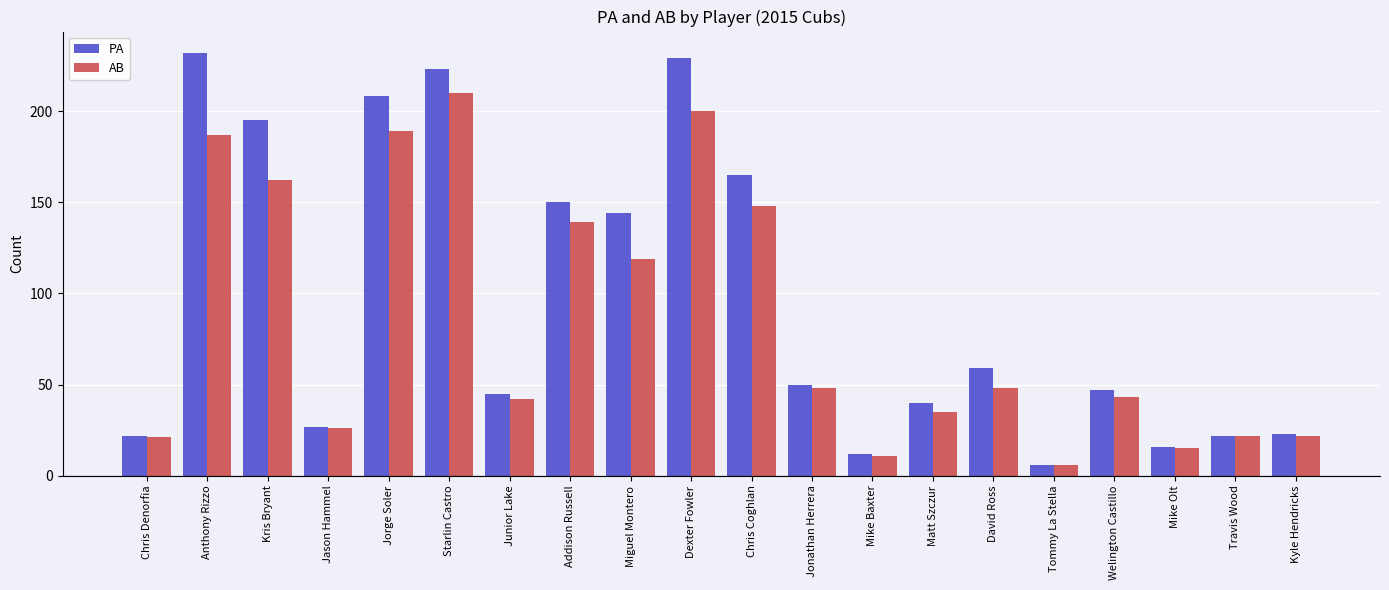

Reading right to left, transcribe all the data shown in this chart.

PA: Kyle Hendricks=23	Travis Wood=22	Mike Olt=16	Welington Castillo=47	Tommy La Stella=6	David Ross=59	Matt Szczur=40	Mike Baxter=12	Jonathan Herrera=50	Chris Coghlan=165	Dexter Fowler=229	Miguel Montero=144	Addison Russell=150	Junior Lake=45	Starlin Castro=223	Jorge Soler=208	Jason Hammel=27	Kris Bryant=195	Anthony Rizzo=232	Chris Denorfia=22
AB: Kyle Hendricks=22	Travis Wood=22	Mike Olt=15	Welington Castillo=43	Tommy La Stella=6	David Ross=48	Matt Szczur=35	Mike Baxter=11	Jonathan Herrera=48	Chris Coghlan=148	Dexter Fowler=200	Miguel Montero=119	Addison Russell=139	Junior Lake=42	Starlin Castro=210	Jorge Soler=189	Jason Hammel=26	Kris Bryant=162	Anthony Rizzo=187	Chris Denorfia=21